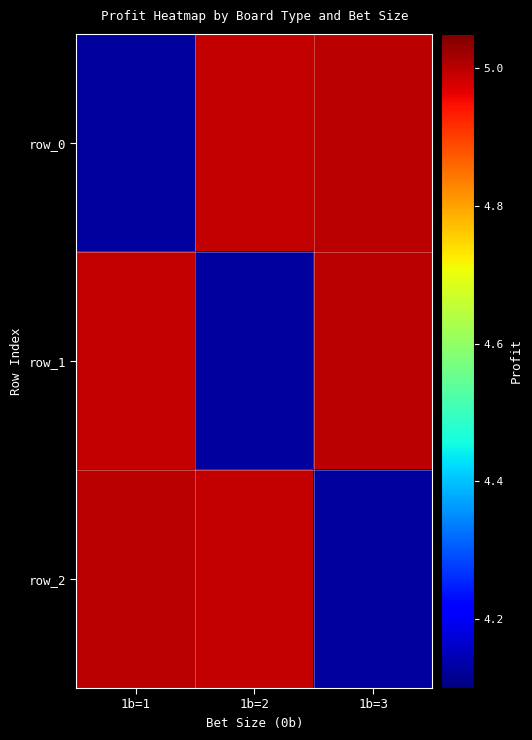

Where is row_1 nearest to the value 4?

1b=2